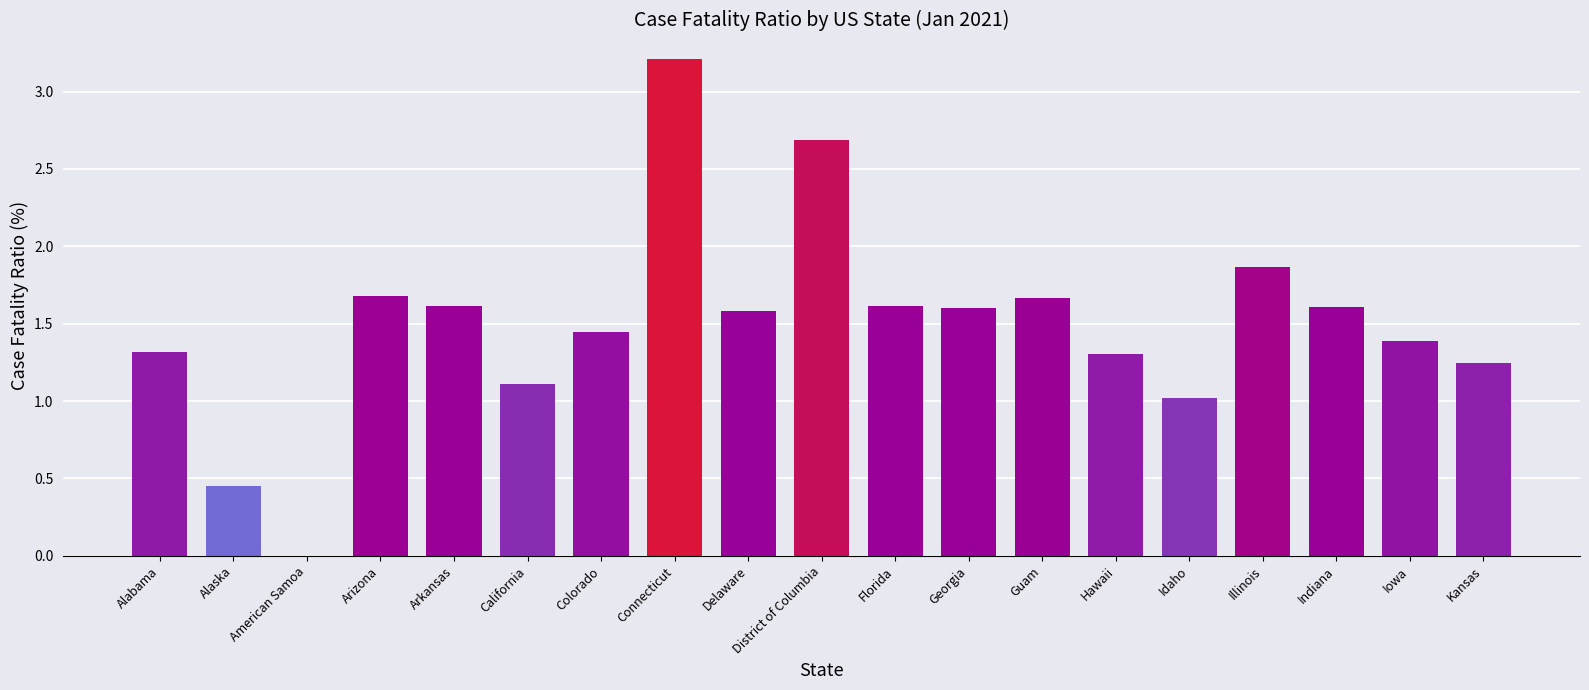

What is the sum of all values?

28.4